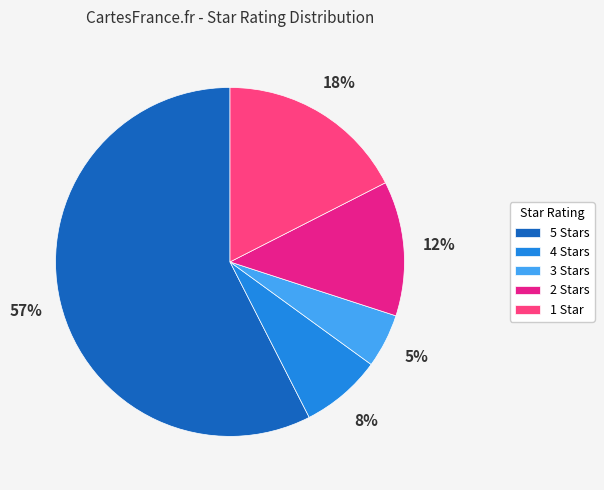

To the nearest percent, what percentage of the pie is 2 Stars?

13%